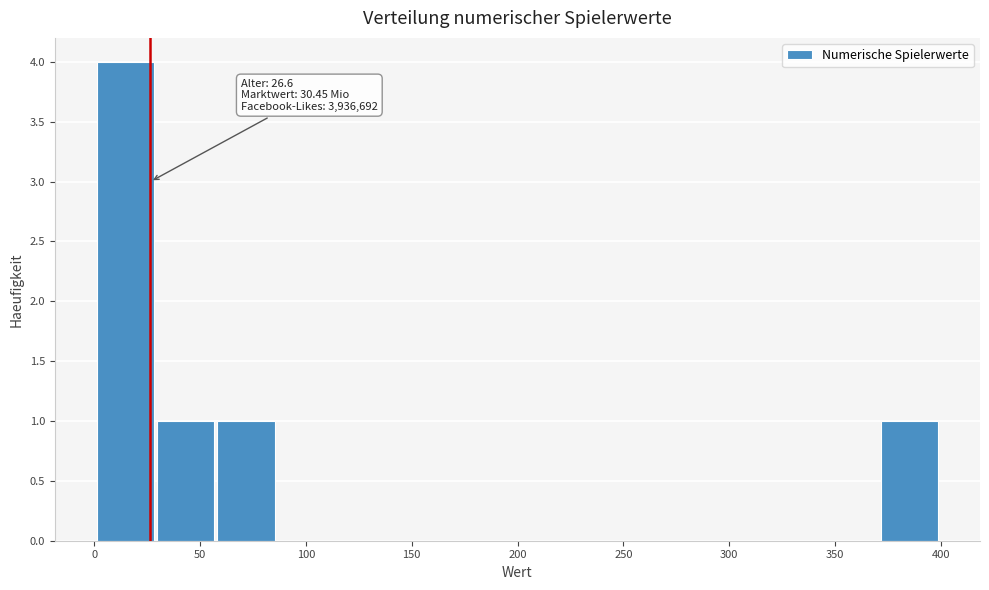

Which range on the x-axis has the tallest bar?

0 to 30